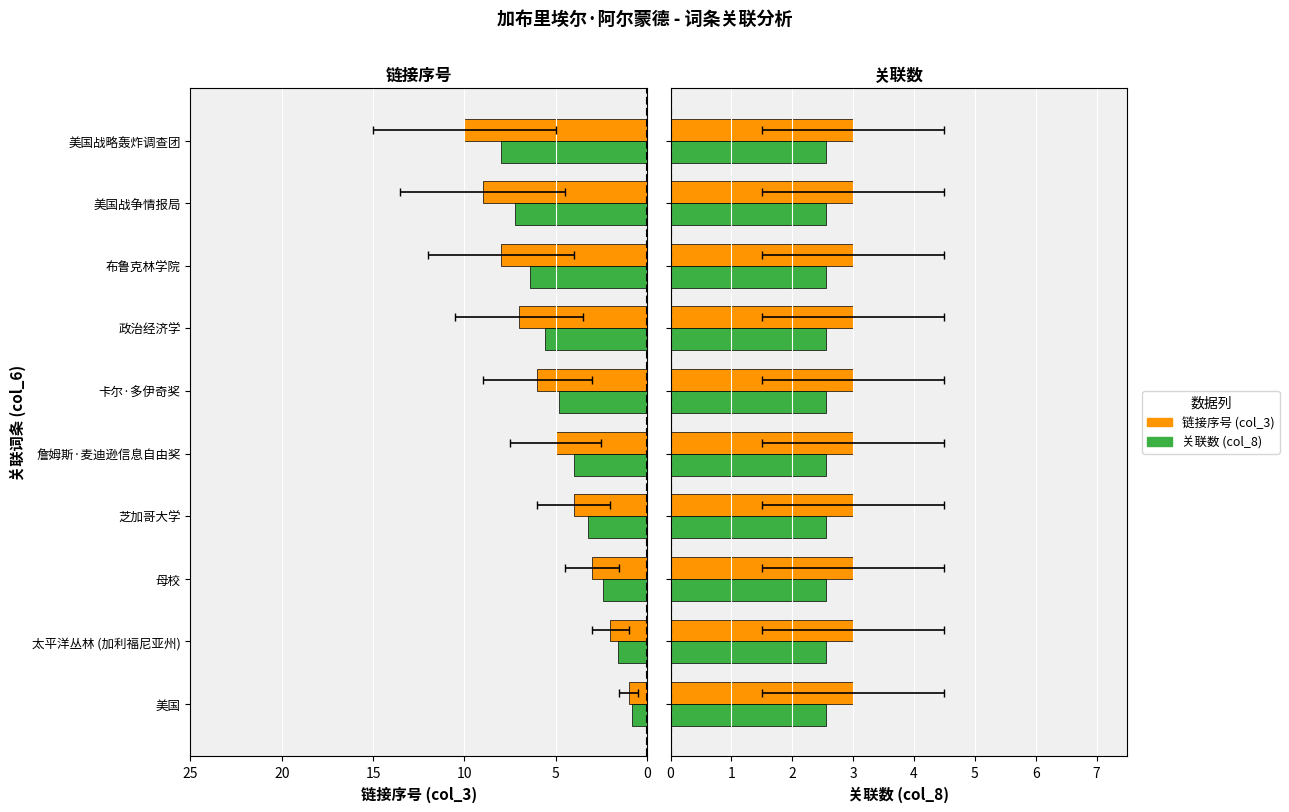

The value at 詹姆斯·麦迪逊信息自由奖 is 2. True or false?

False